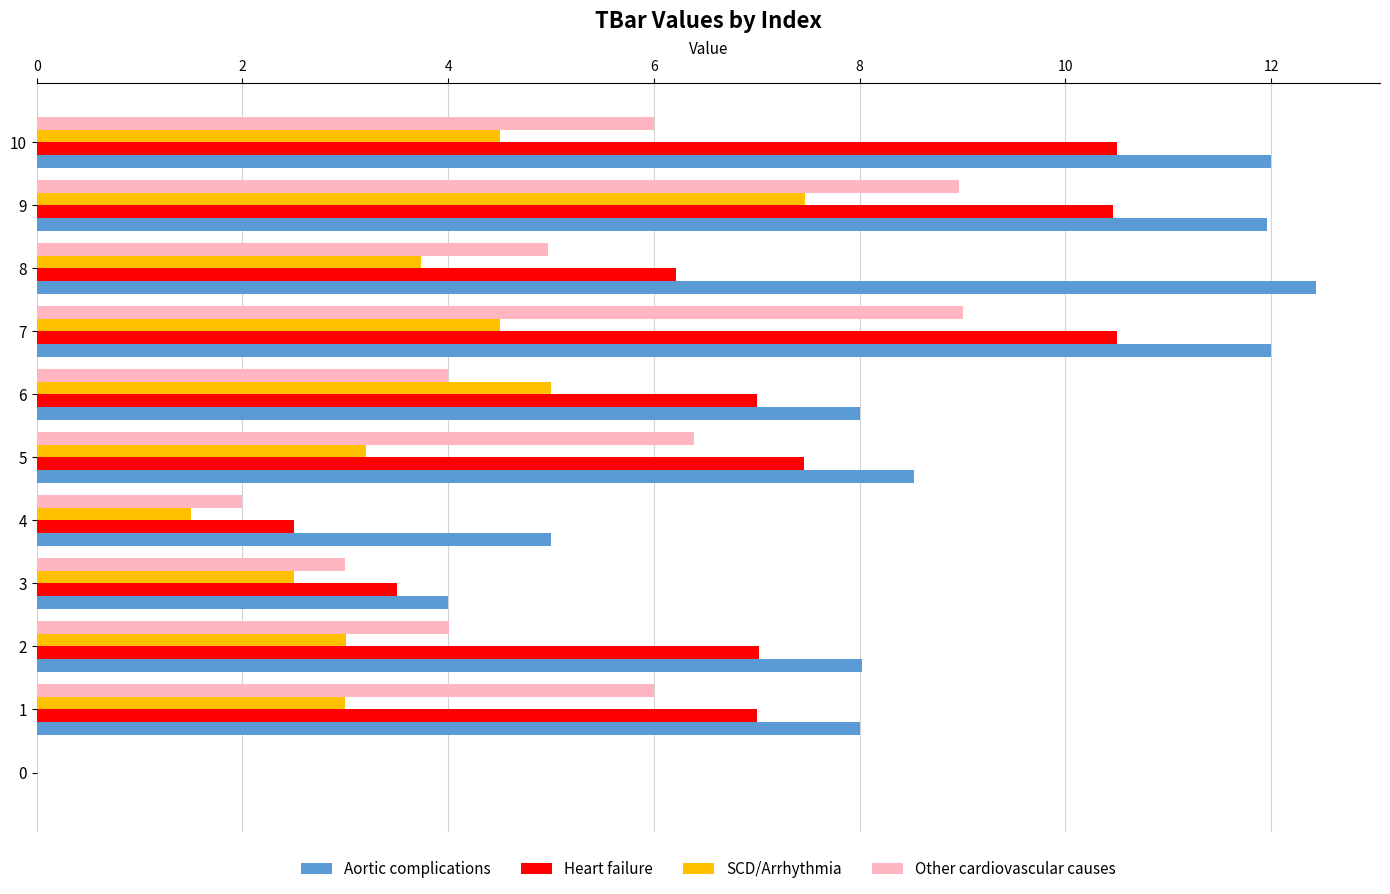

Between 4 and 9, which series saw the biggest shift?

Heart failure